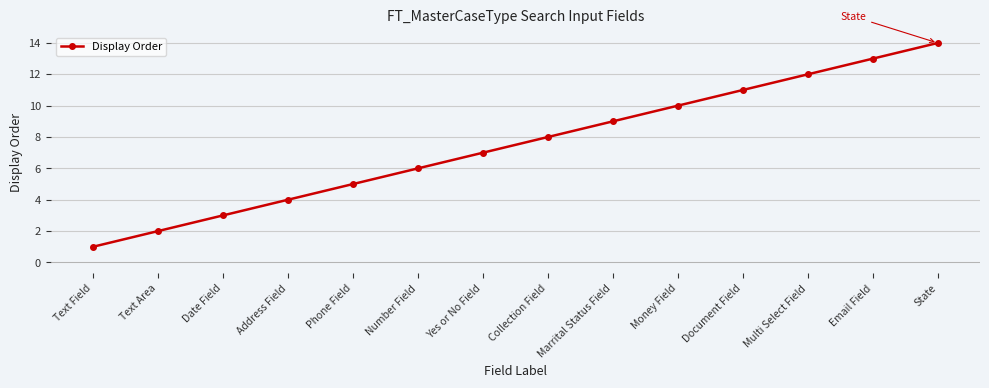

Reading left to right, what are all the values shown in this chart?

1	2	3	4	5	6	7	8	9	10	11	12	13	14